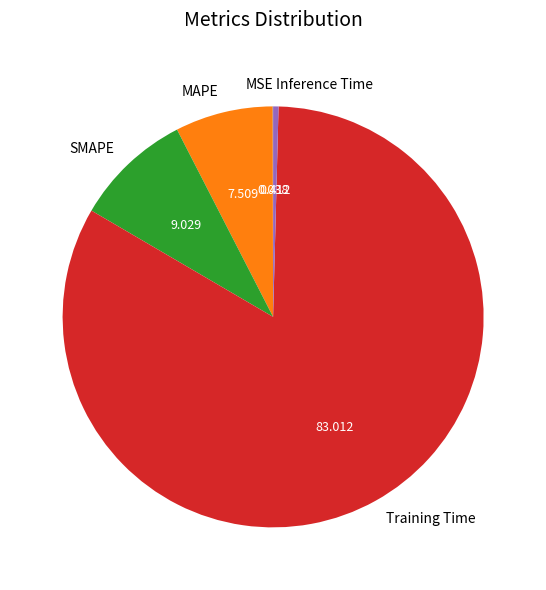

Is the sum of Inference Time and SMAPE greater than half?

No